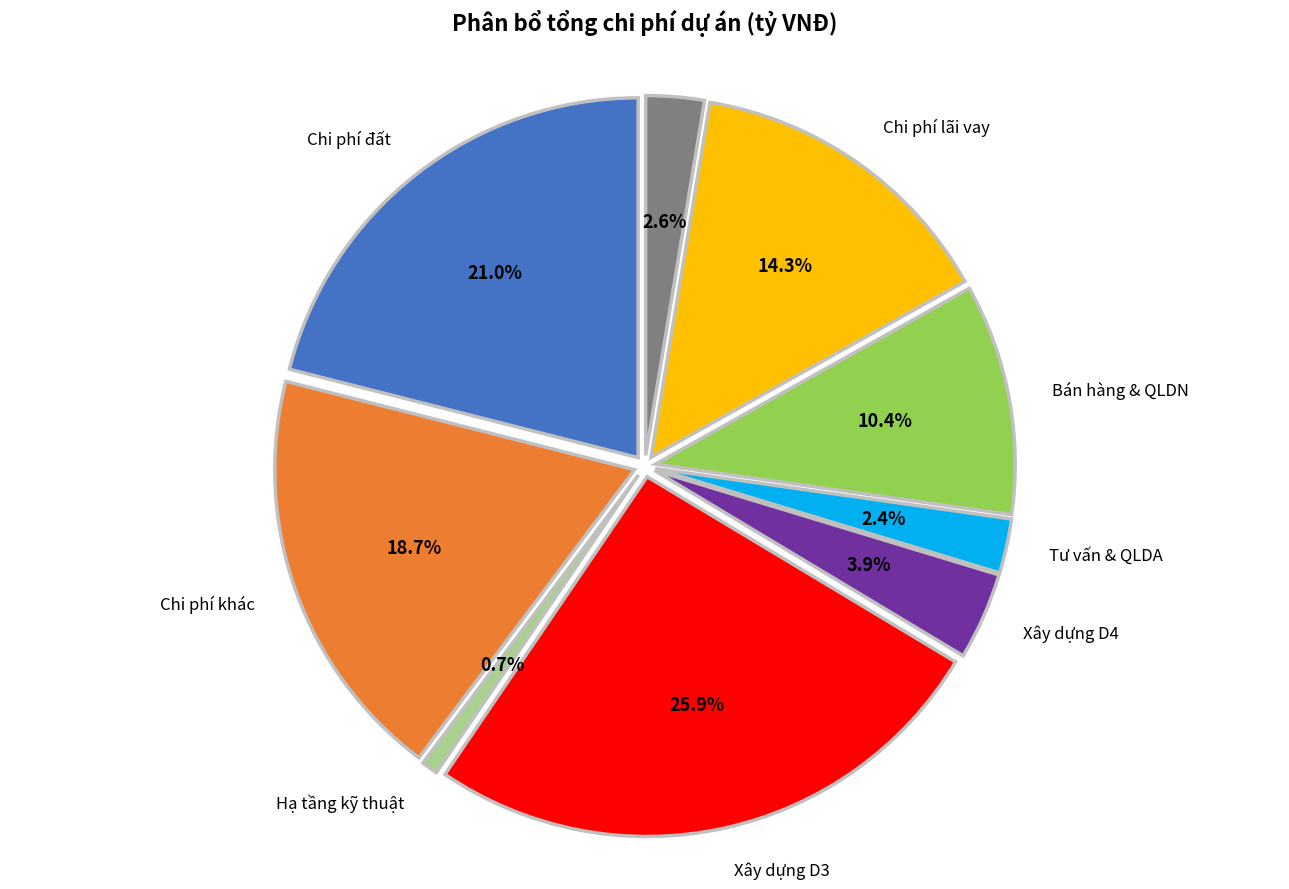

To the nearest percent, what is the average slice percentage?

11%